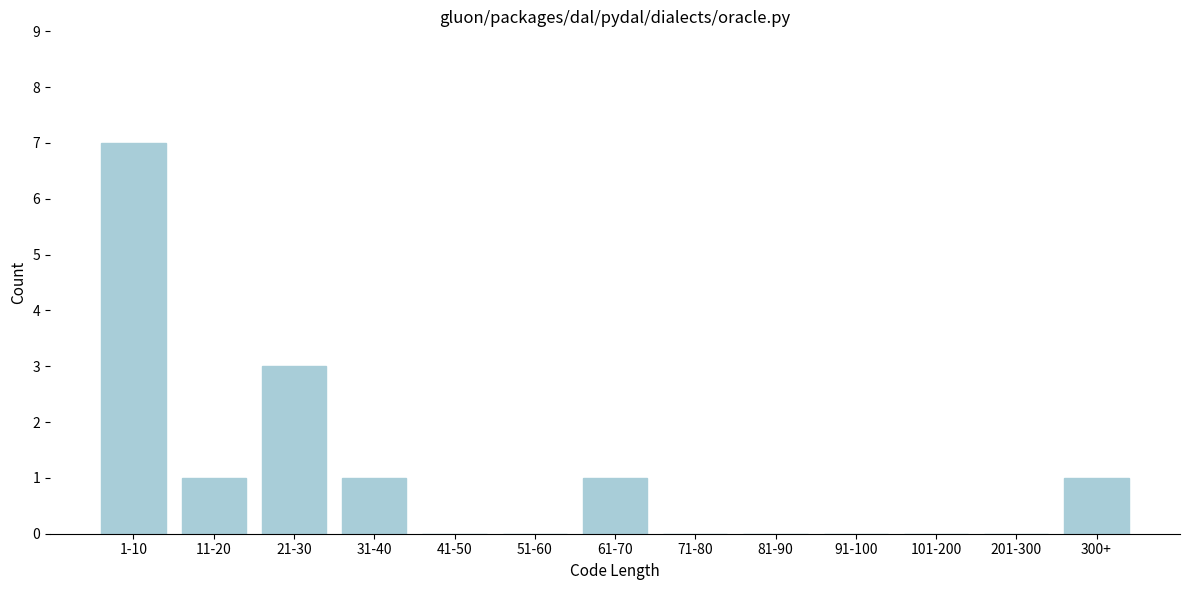

Reading left to right, transcribe all the data shown in this chart.

1-10=7	11-20=1	21-30=3	31-40=1	41-50=0	51-60=0	61-70=1	71-80=0	81-90=0	91-100=0	101-200=0	201-300=0	300+=1